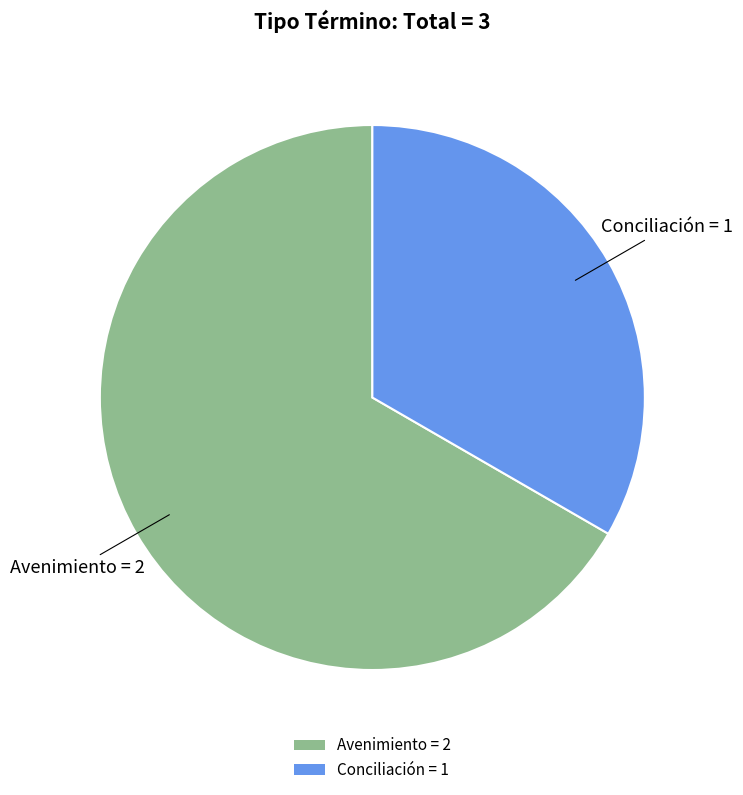

True or false: Conciliación accounts for 33% of the total.

True